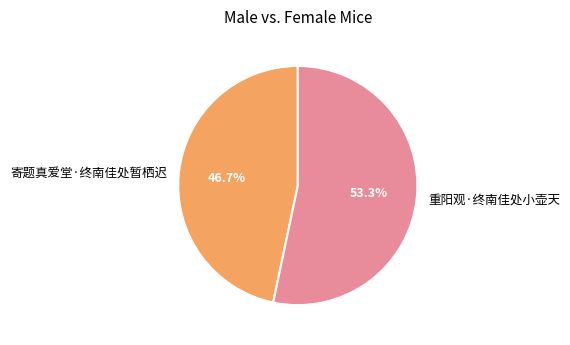

What is the majority slice?

重阳观·终南佳处小壶天